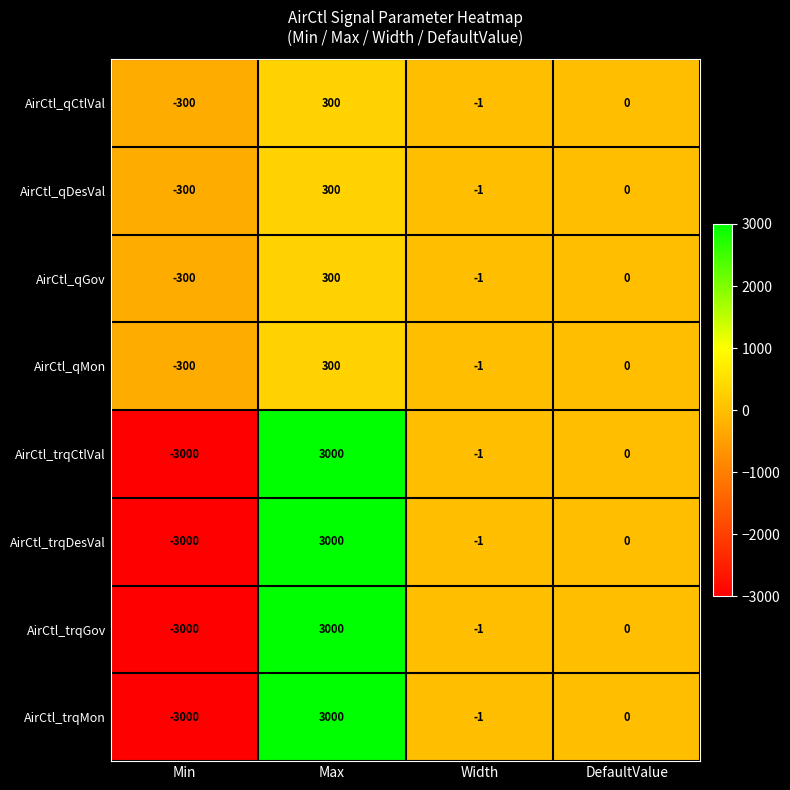

How many values in the AirCtl_trqCtlVal series are below 0?

2